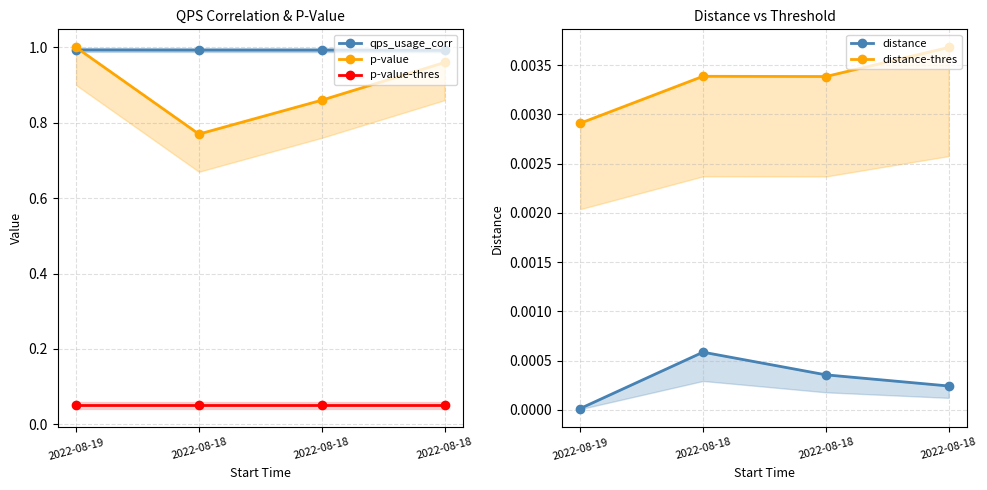

What are all the series names shown in the legend?

qps_usage_corr, p-value, p-value-thres, distance, distance-thres